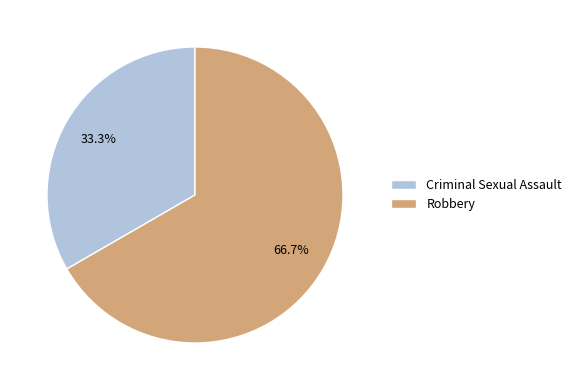

What is the majority slice?

Robbery